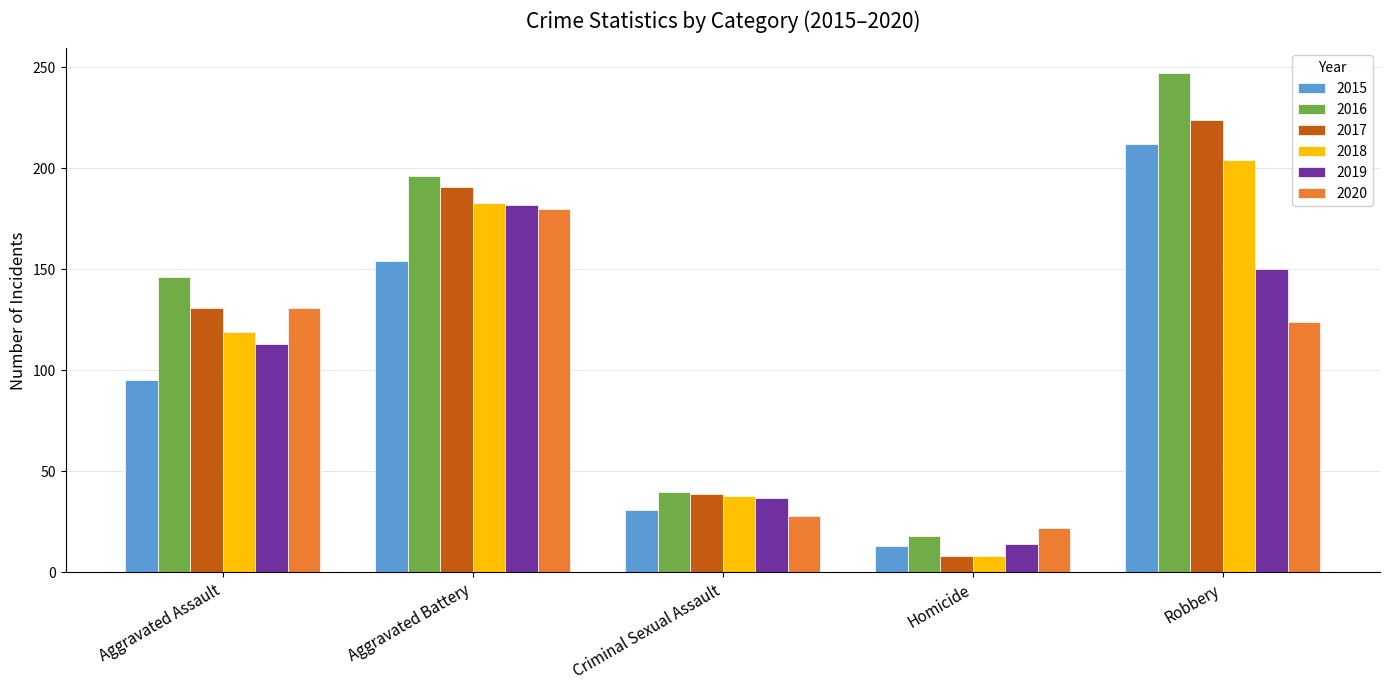

How many distinct data groups are displayed?

6